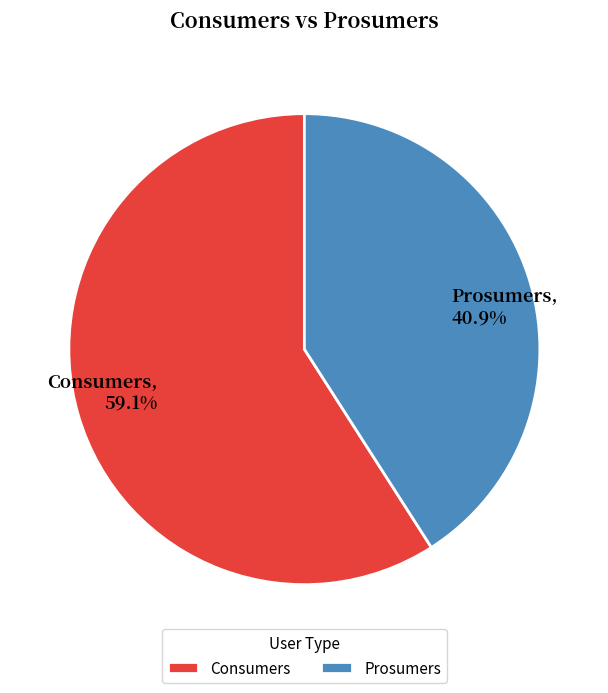

To the nearest percent, what is the difference between the Prosumers and Consumers slice percentages?

18%